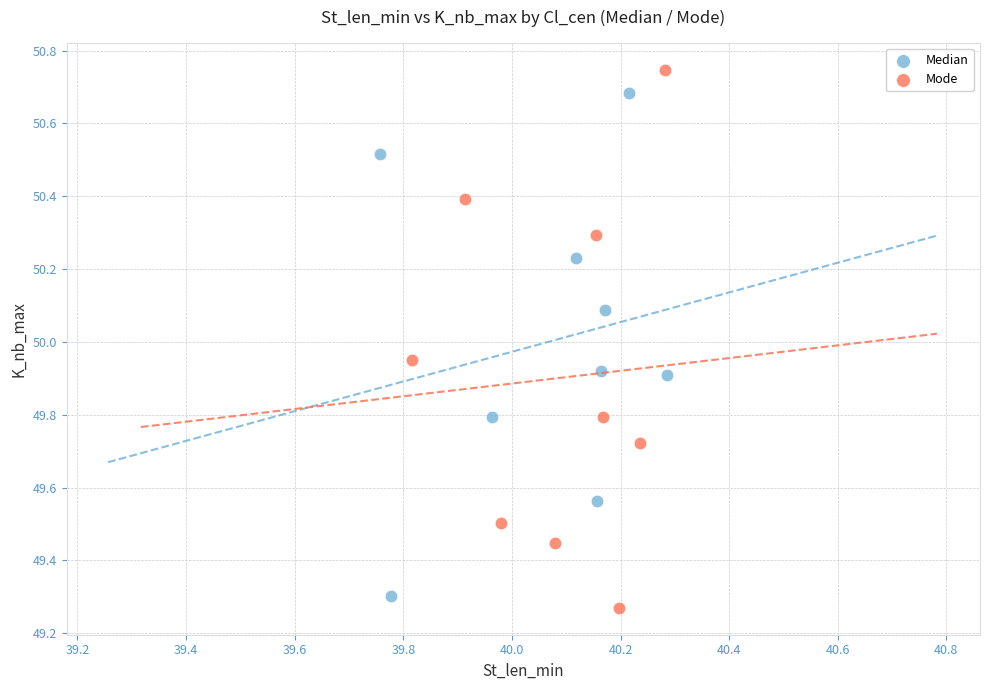

Which series has the largest Y range (max minus min)?

Mode